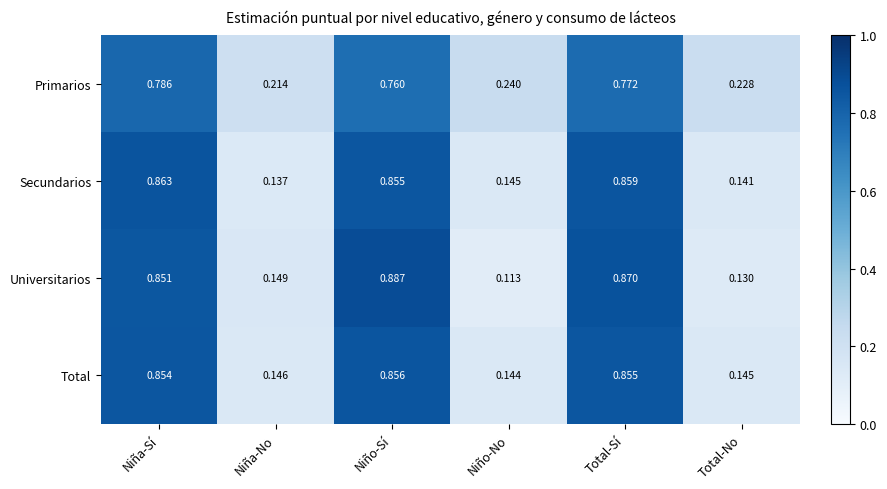

Which category has the lowest value across all series?

Niño-No